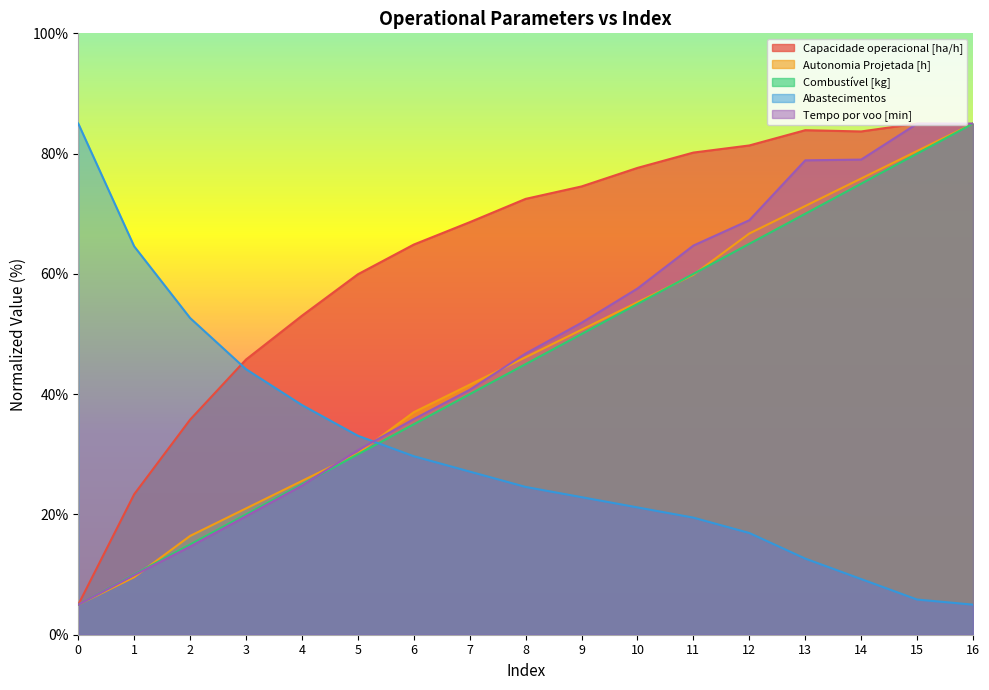

What is the difference between the Capacidade operacional [ha/h] values at 10 and 16?

7.3